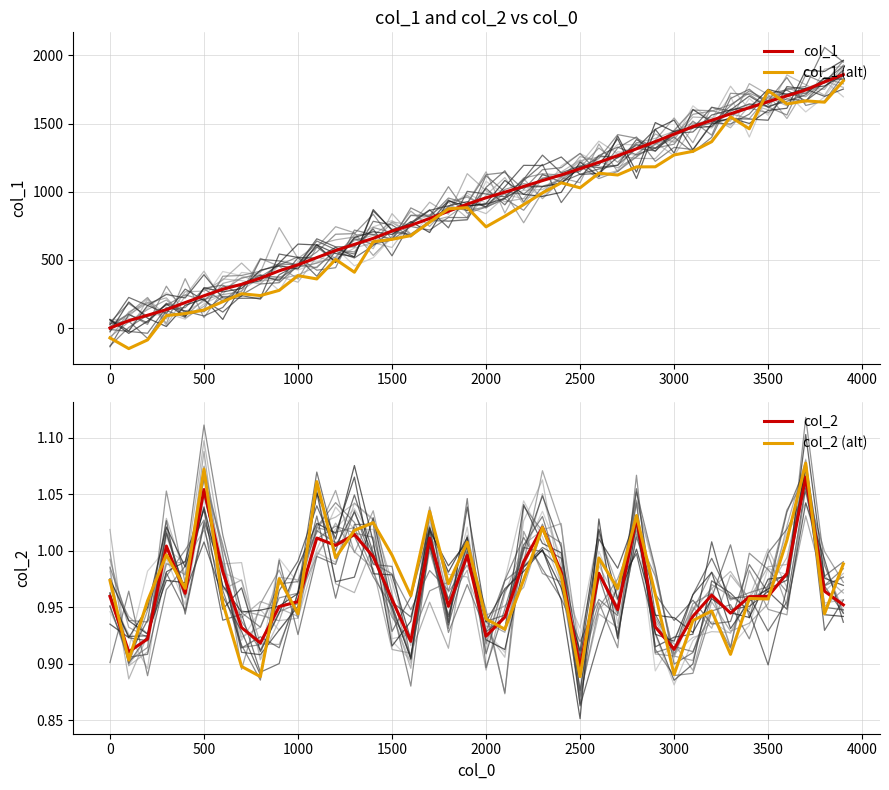

In col_1 (alt), how many points are lower than both neighbors (excluding endpoints)?

10